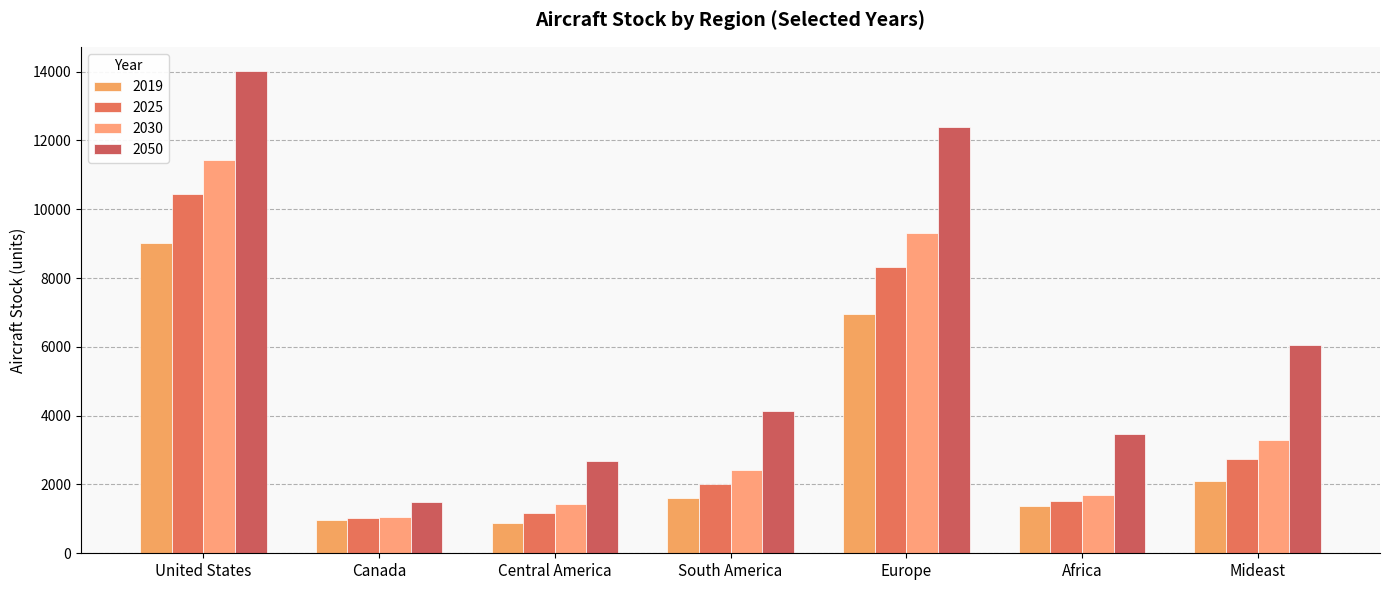

Which label corresponds to the smallest value in the chart?

Central America